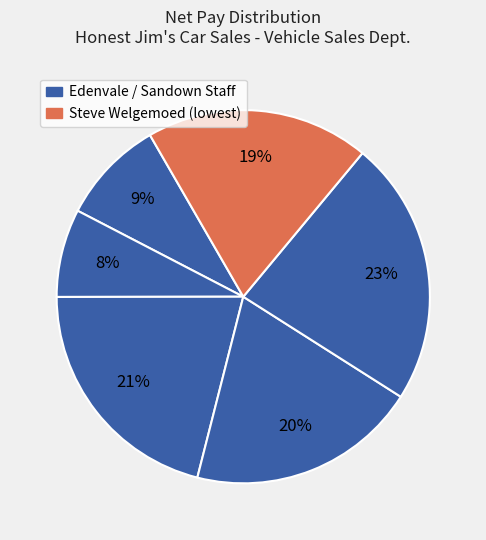

Count the number of slices in the pie.

6